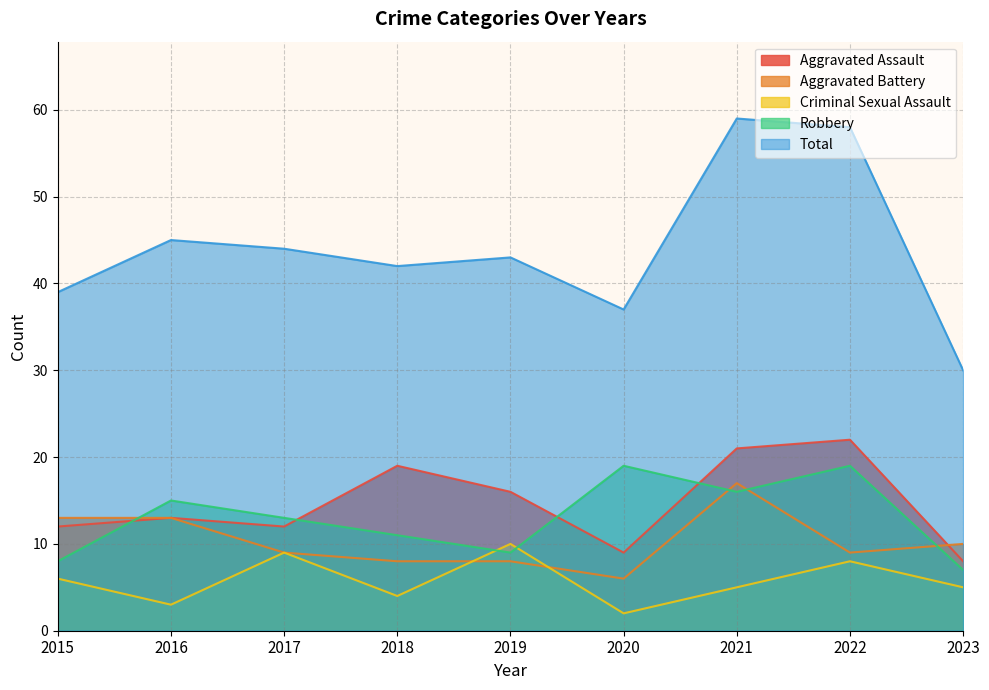

What is the sum of the Aggravated Assault values at 2017 and 2021?

33